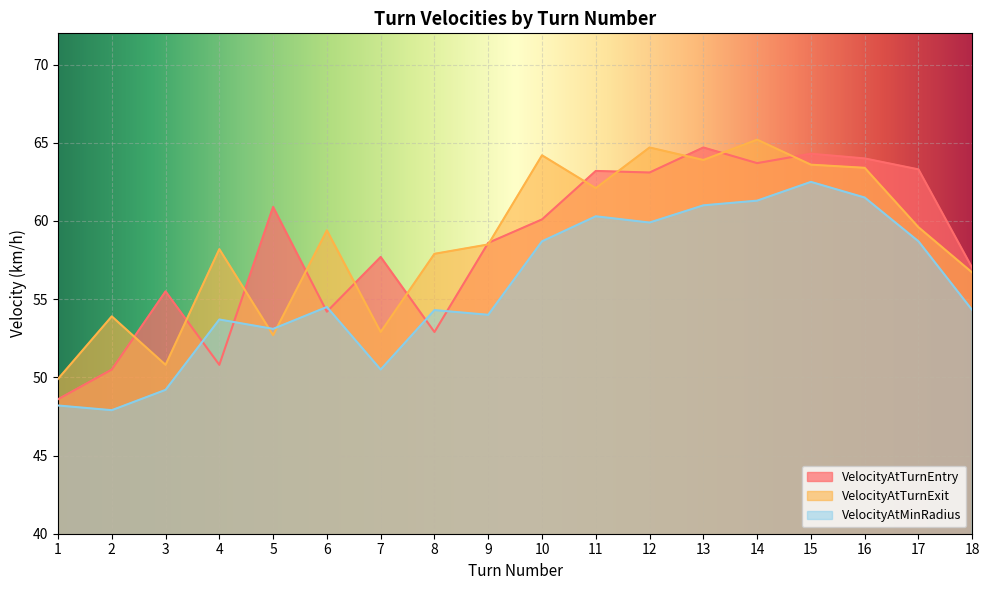

Which series has the widest spread of values?

VelocityAtTurnEntry